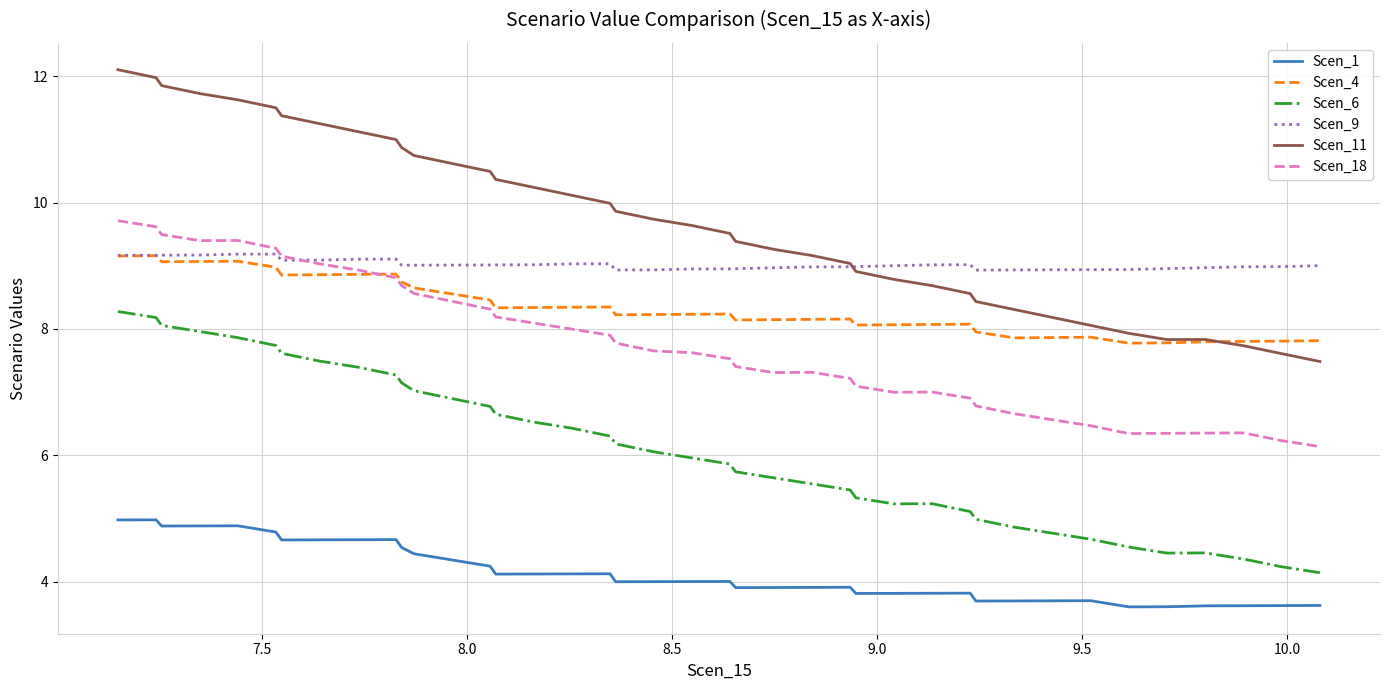

What is the smallest value displayed?

3.6